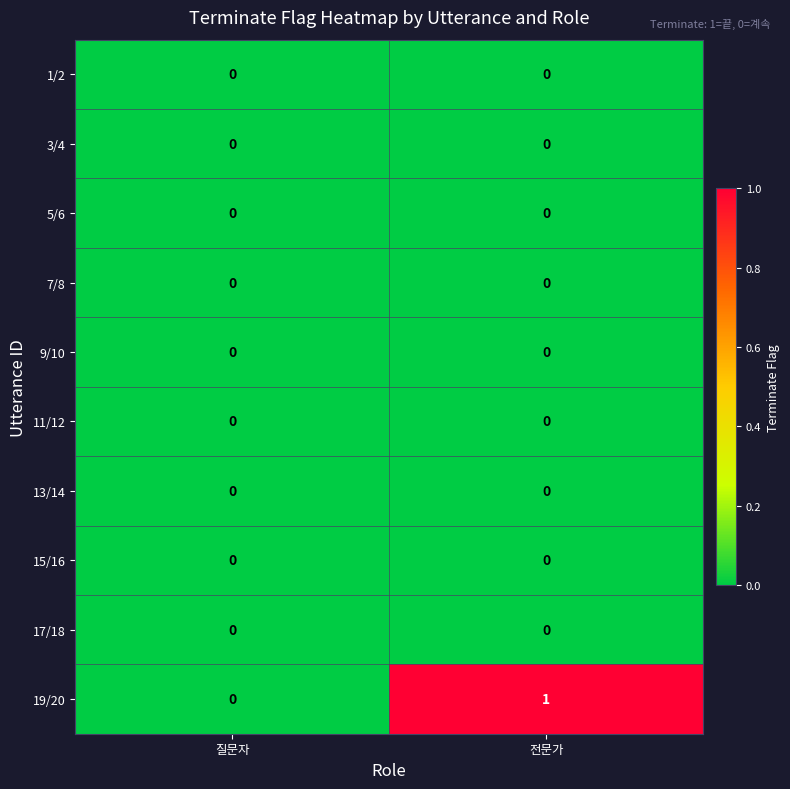

List the labels in order of 19/20 value, largest first.

전문가, 질문자